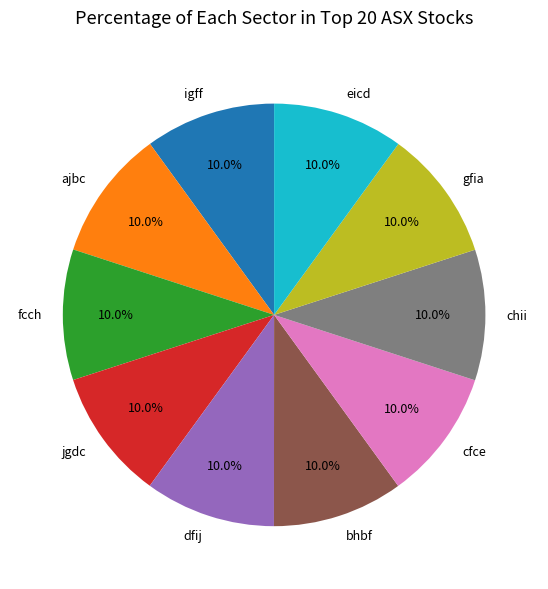

How many slices are in this pie chart?

10